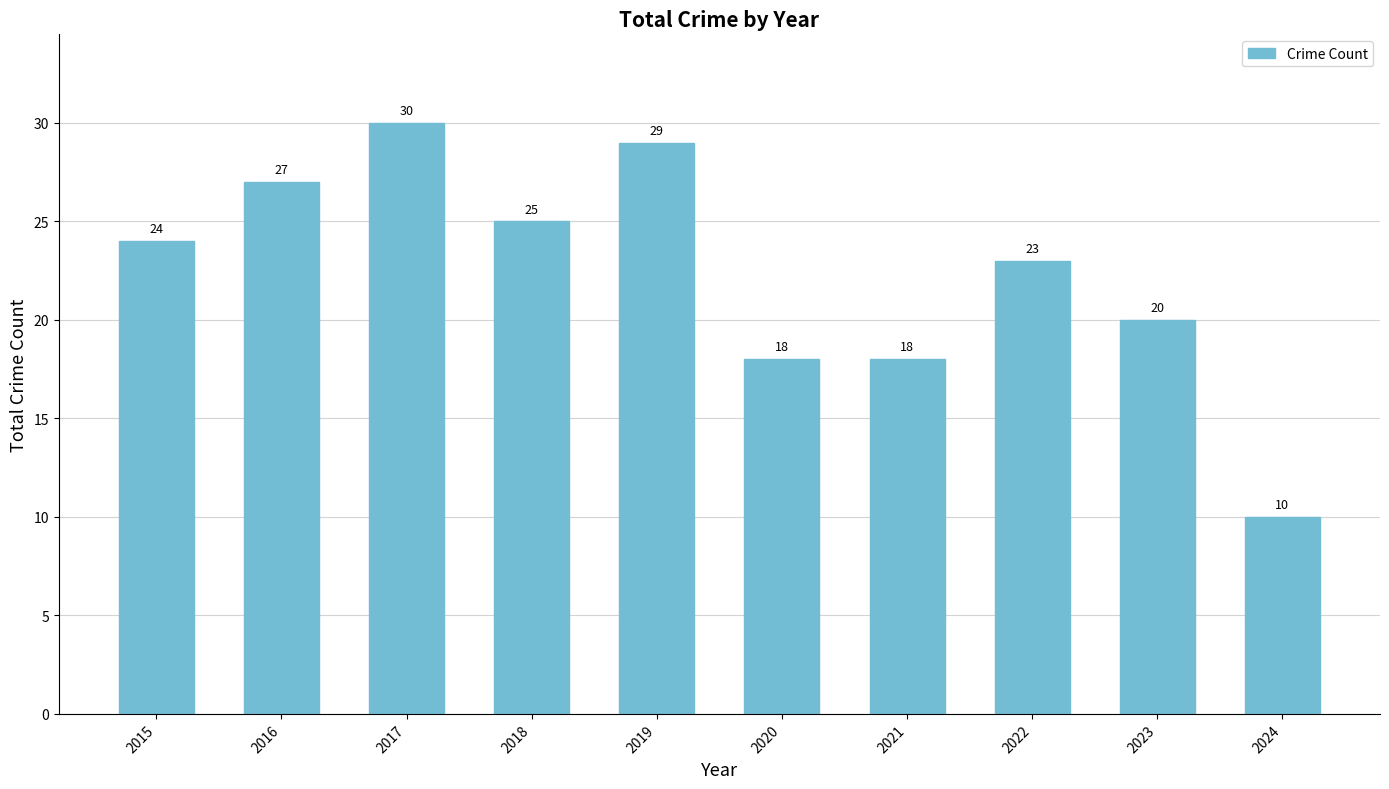

How many values are between 18 and 27?

7